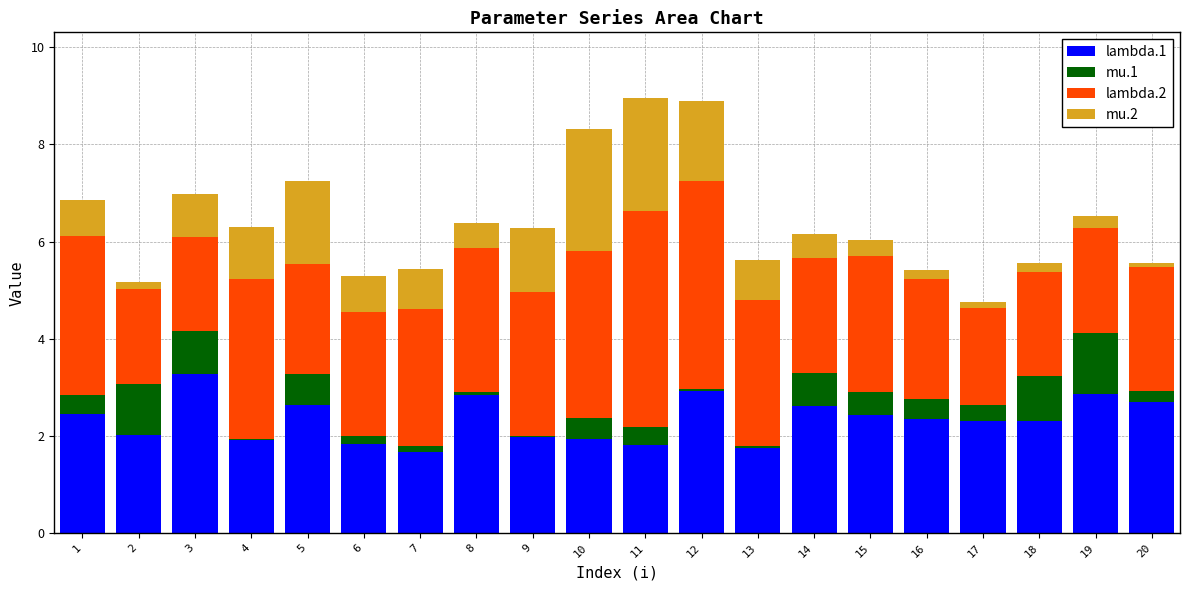

Are the bars horizontal?

No